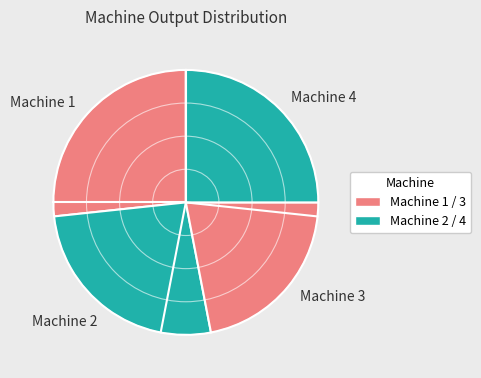

True or false: Machine 1 accounts for 19% of the total.

False